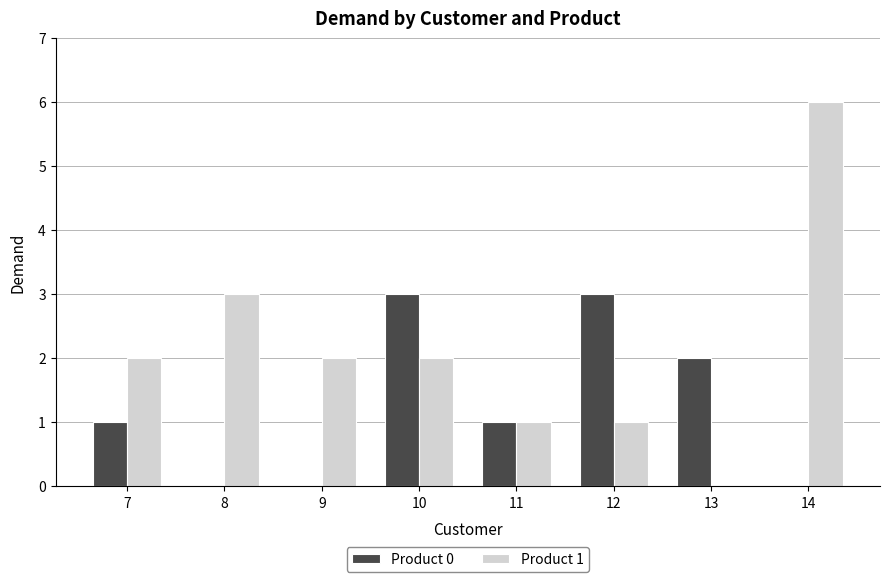

At which category is the sum across all series the highest?

14